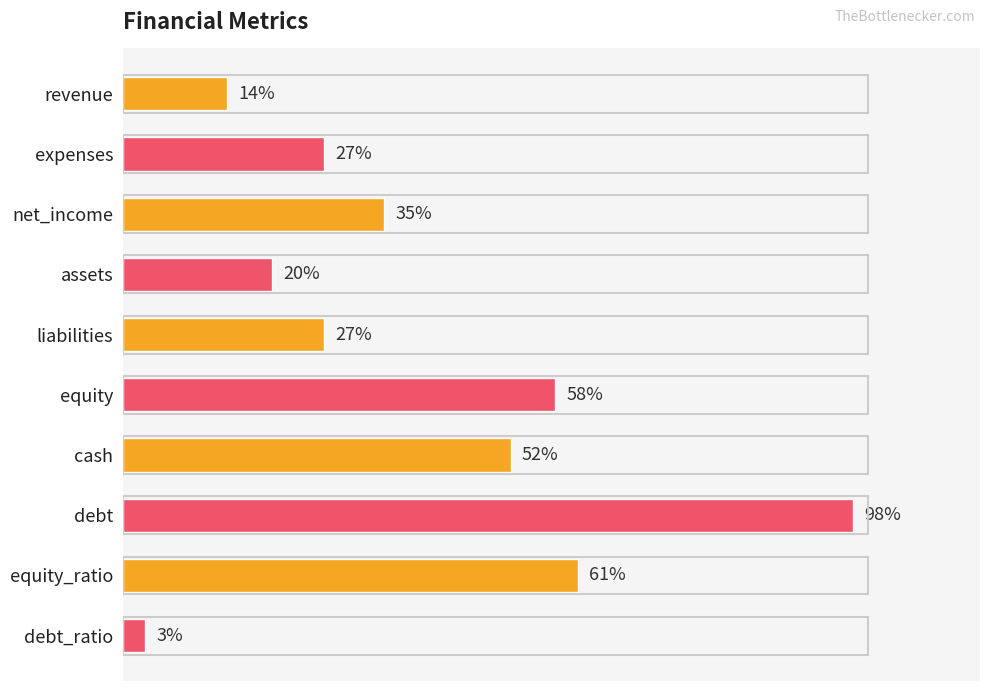

At which category does the chart reach its peak across all series?

debt